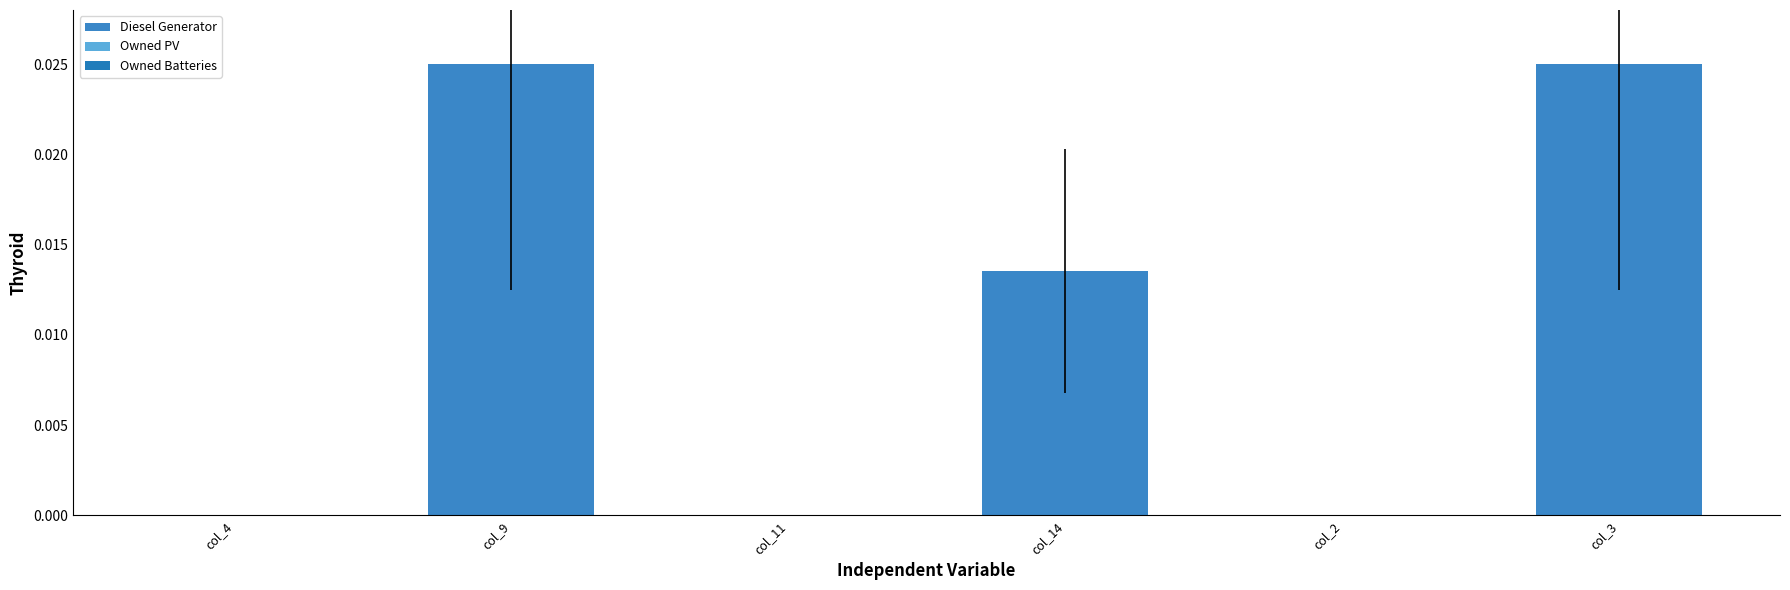

How many data points does each series have?

6